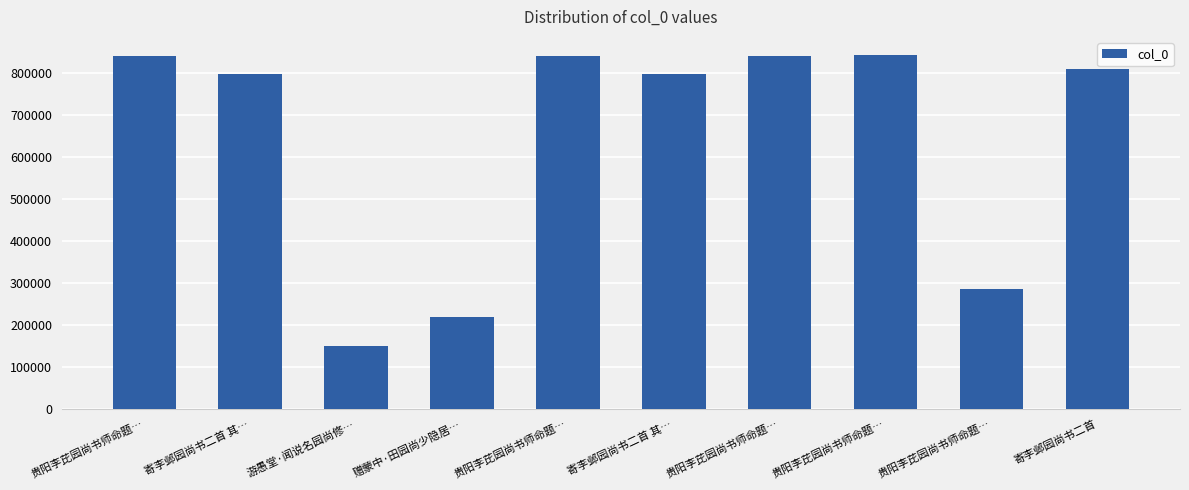

What is the label of the 7th bar from the right?

赠蒙中·田园尚少隐居…